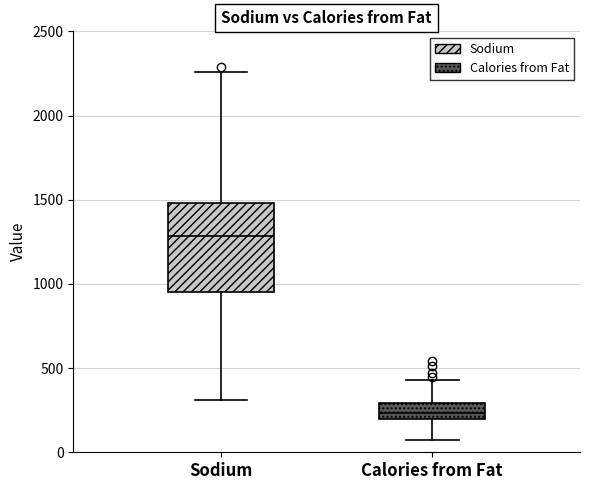

Reading left to right, transcribe this box plot: for each box, give where its median line is, the range the box spans, and where its two whiskers end, as read against the y-axis. The values are not printed on the chart, so give them approximately, as read against the axis.

Sodium: median 1300, box 950 to 1500, whiskers 300 to 2250
Calories from Fat: median 250, box 200 to 300, whiskers 50 to 450